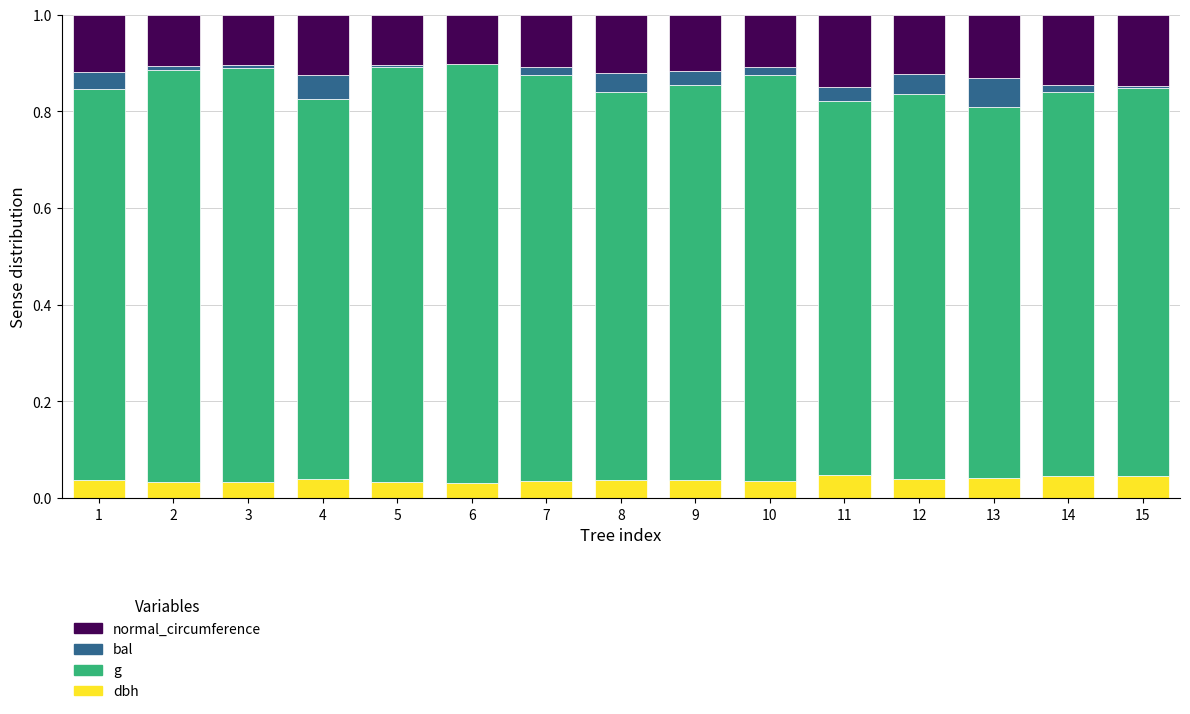

What is the total value across all series at 11?

1.0